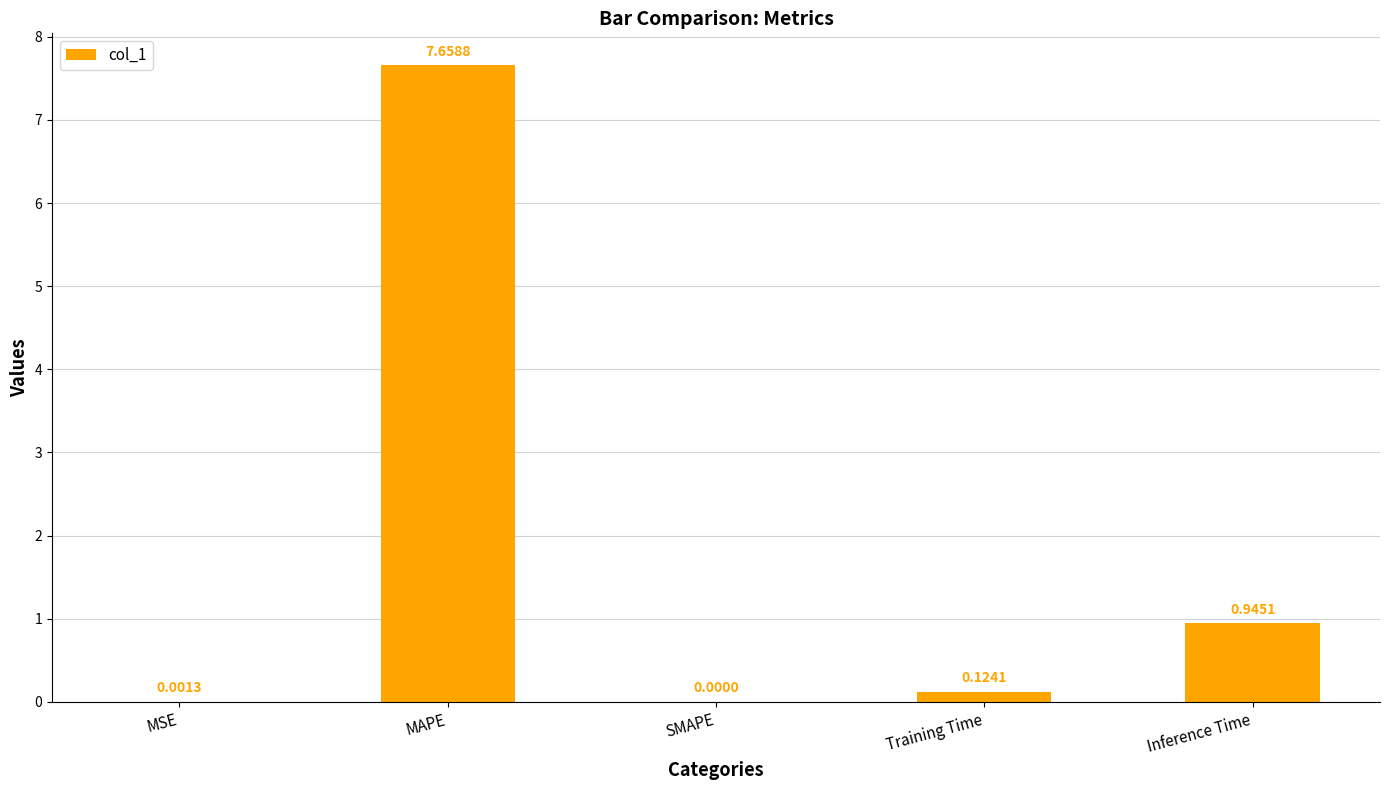

Which category has the highest value across all series?

MAPE